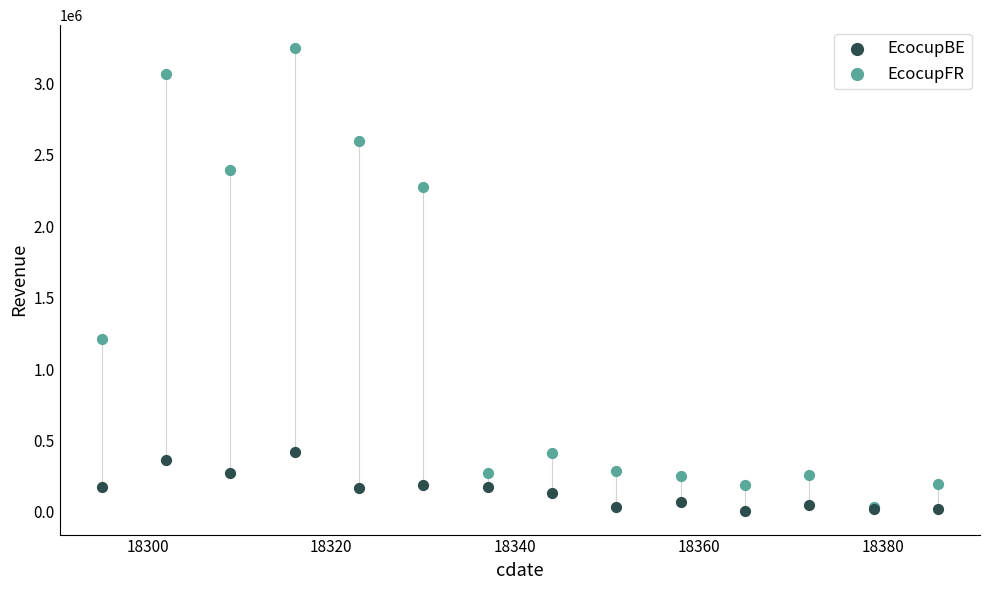

Which series has the widest spread of Y values?

EcocupFR